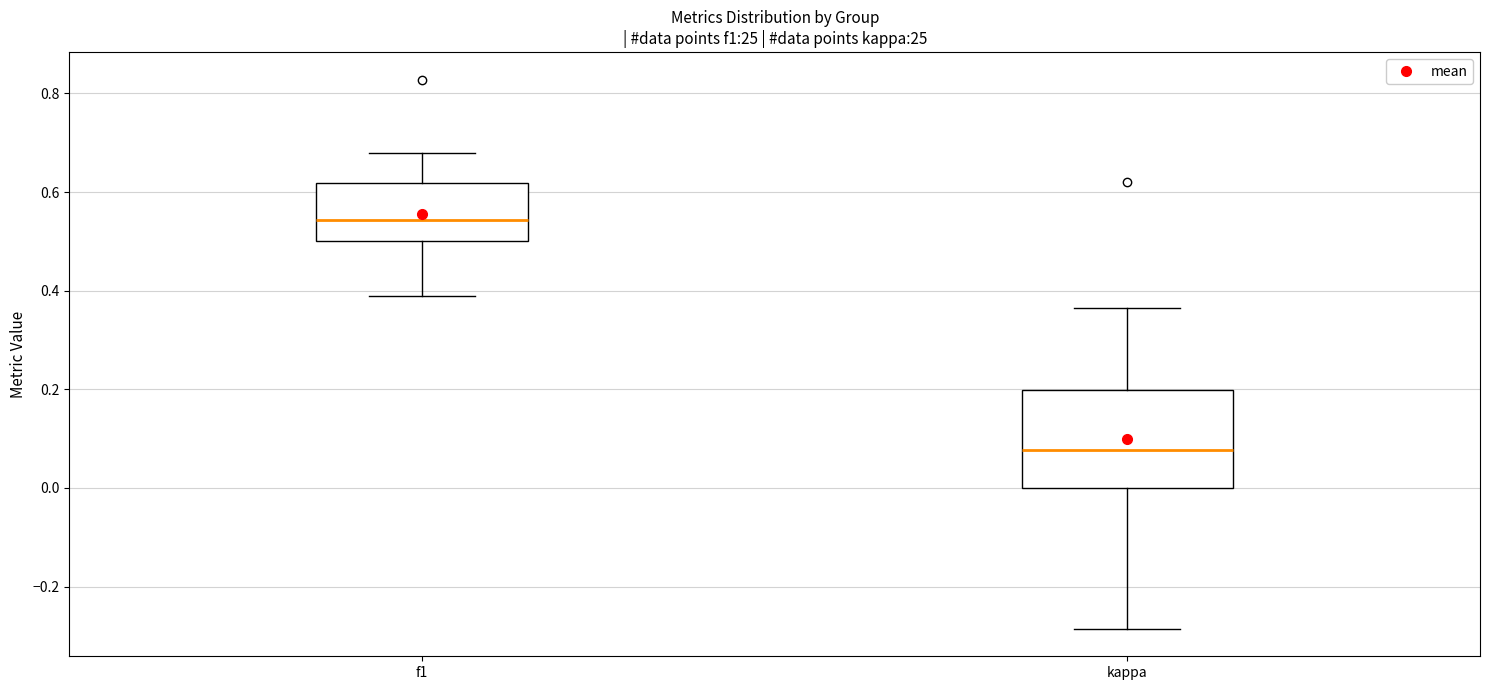

Reading left to right, transcribe this box plot: for each box, give where its median line is, the range the box spans, and where its two whiskers end, as read against the y-axis. The values are not printed on the chart, so give them approximately, as read against the axis.

f1: median 0.54, box 0.50 to 0.62, whiskers 0.38 to 0.68
kappa: median 0.08, box 0.00 to 0.20, whiskers -0.28 to 0.36